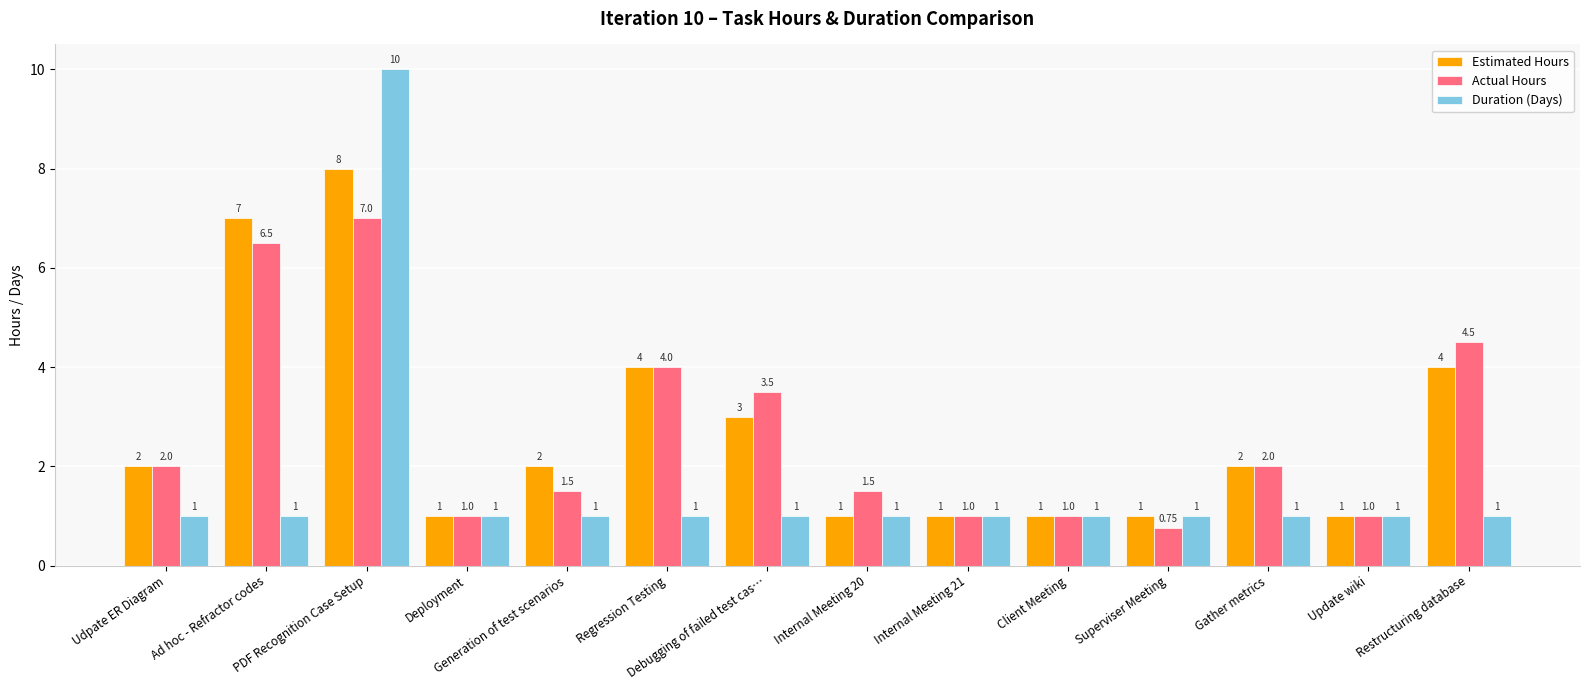

List the series in order of their peak value, lowest first.

Actual Hours, Estimated Hours, Duration (Days)